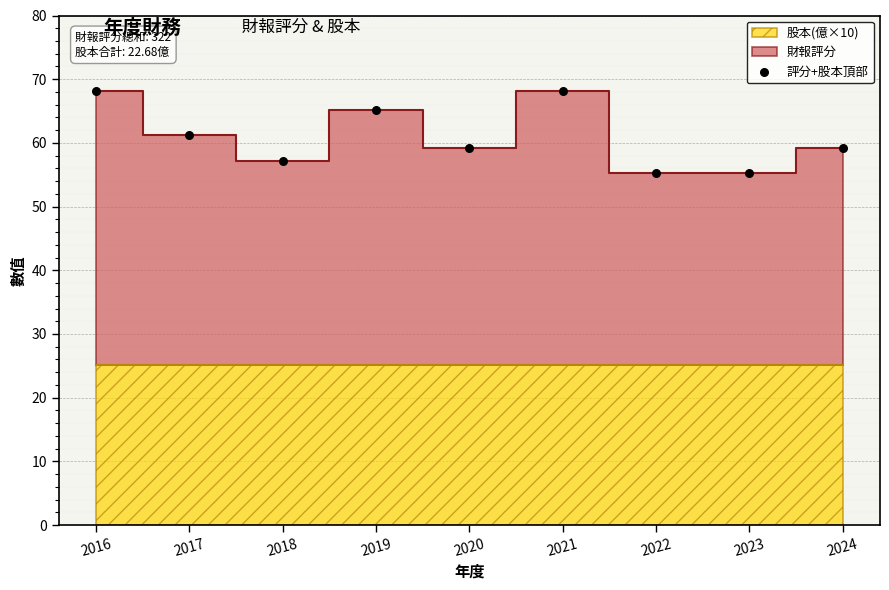

What is the range of Y values (max minus min)?

13.0